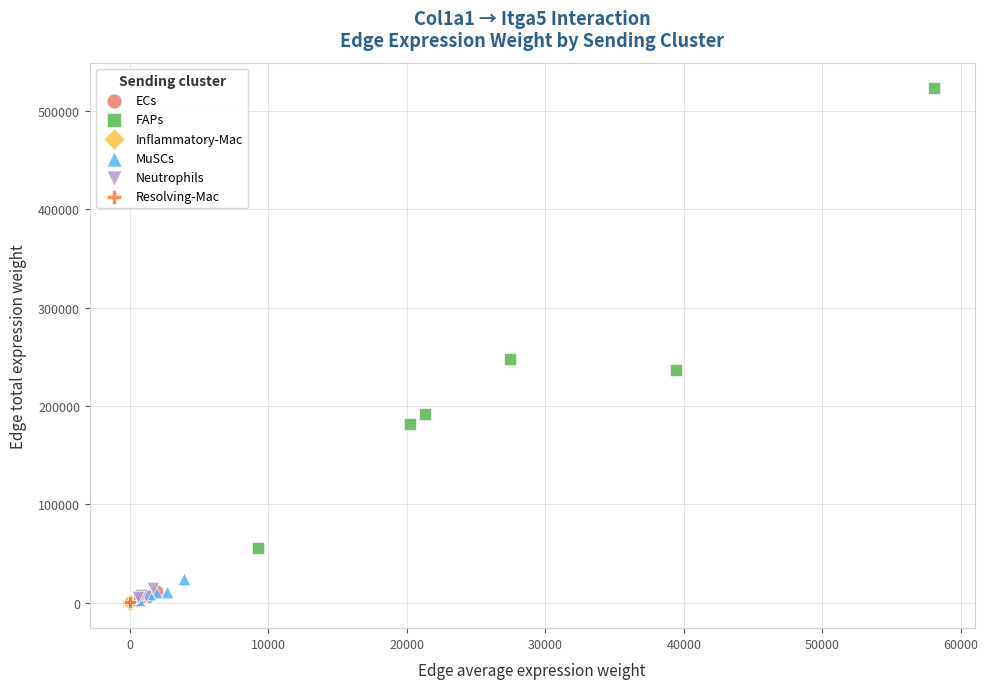

Which series contains the highest Y value?

FAPs